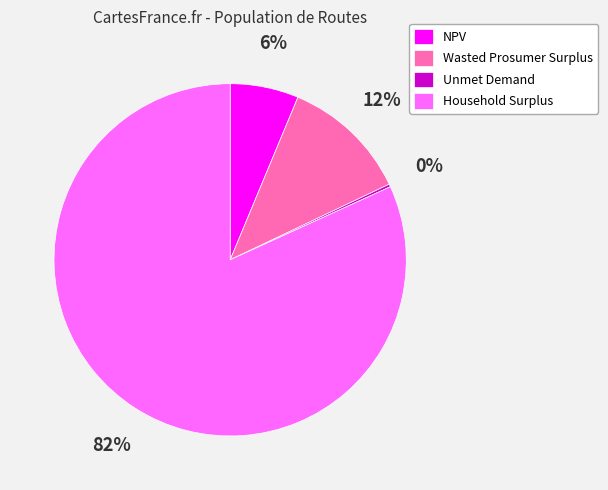

Approximately how many times larger is the value at Wasted Prosumer Surplus compared to Household Surplus?

0.1